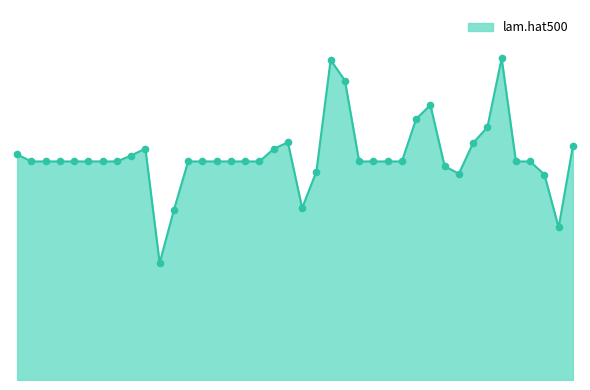

Does the chart have visible grid lines?

No